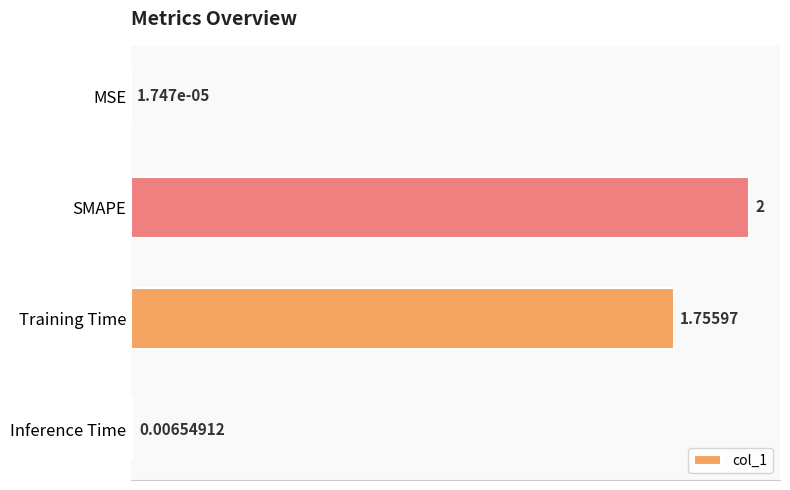

What is the change in value from SMAPE to Inference Time?

-2.0